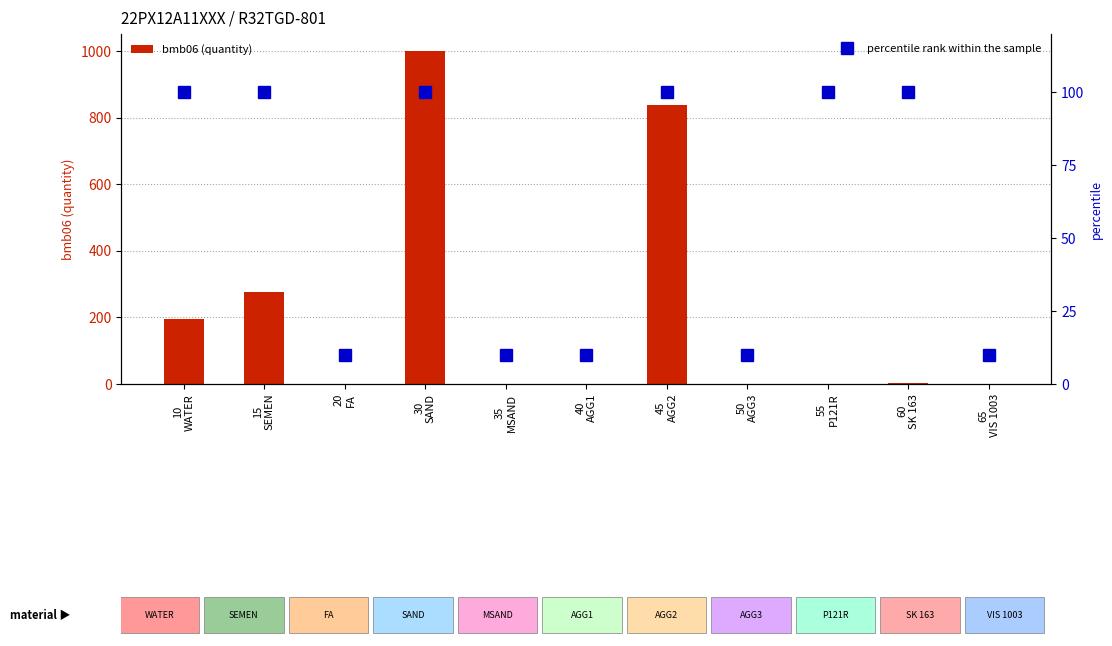

Is it true that bmb06 (quantity) equals 1.0 at 60
SK 163?

False